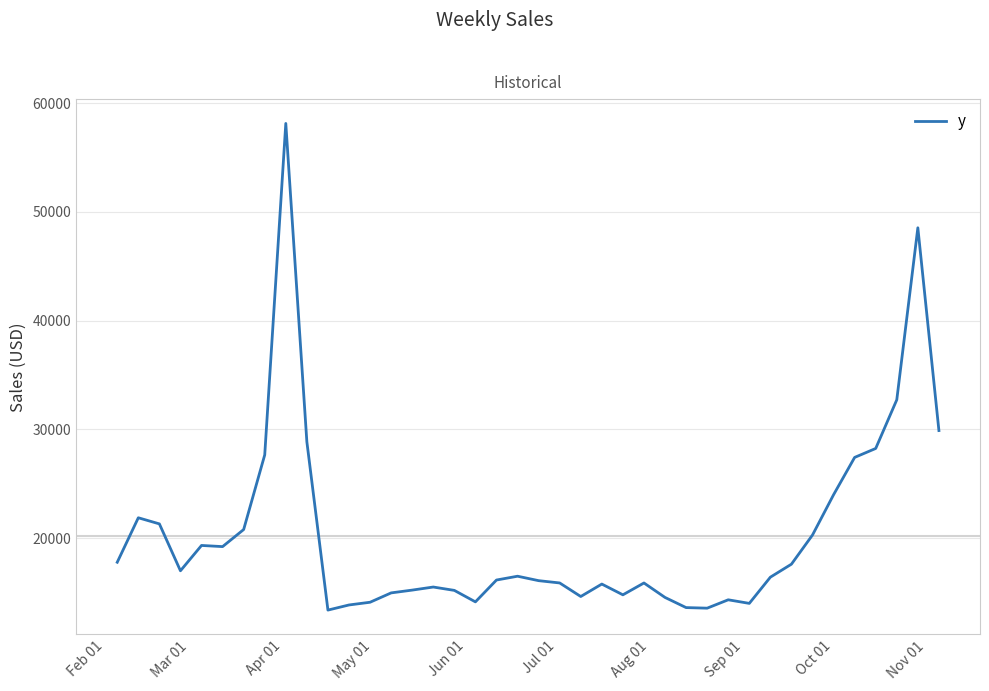

What is the difference between the maximum and minimum values?

44745.3